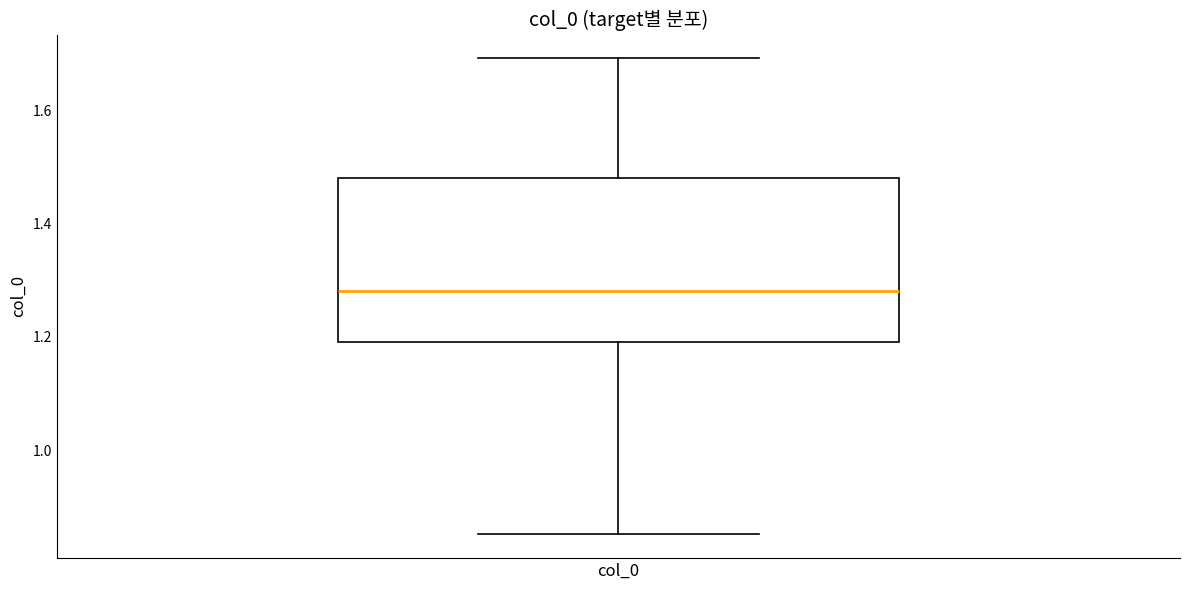

Where does the lower whisker of the box for col_0 end on the y-axis? The values are not printed on the chart, so give them approximately, as read against the axis.

0.86